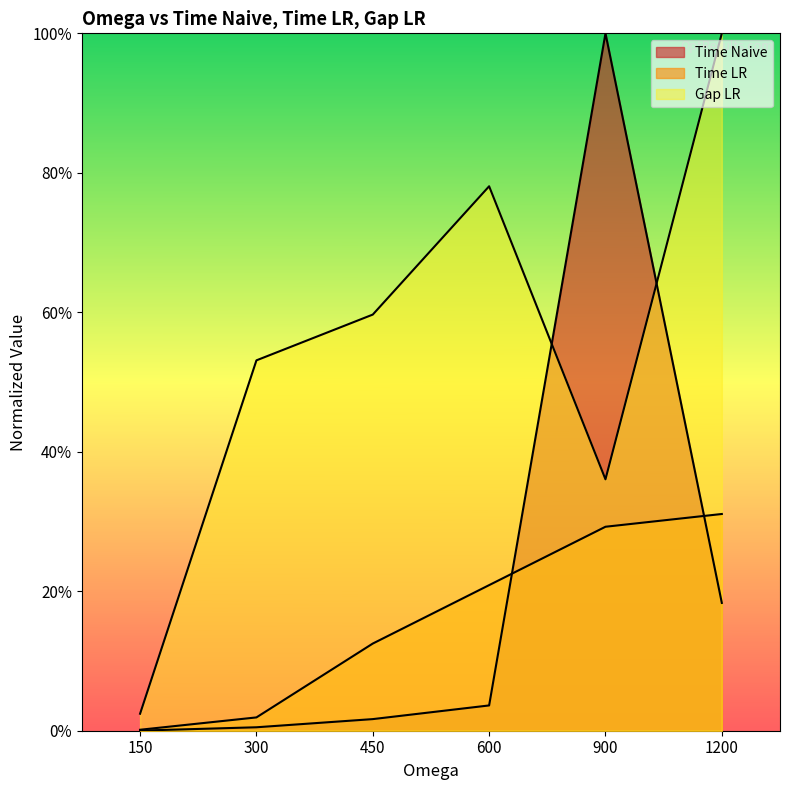

Does the chart display data point markers on the line(s)?

No